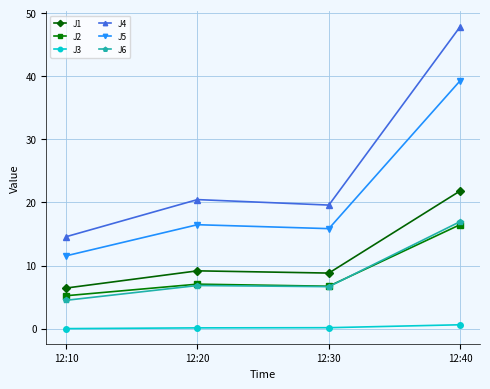

List the series in order of their peak value, lowest first.

J3, J2, J6, J1, J5, J4